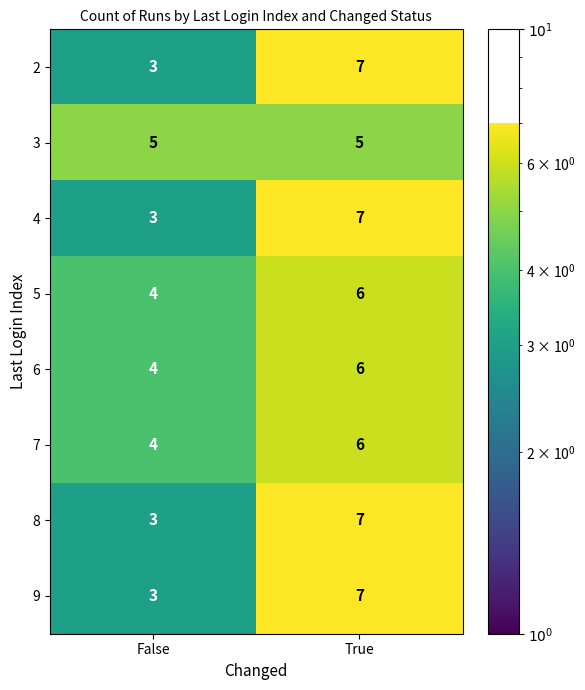

Where is 6 nearest to the value 5?

False